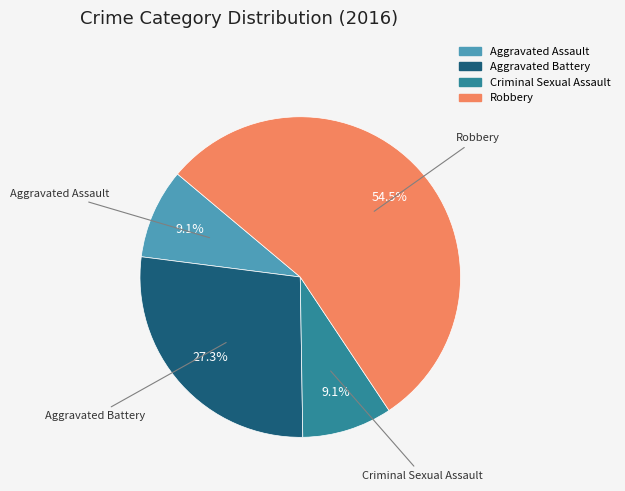

Between Robbery and Aggravated Assault, which is larger?

Robbery